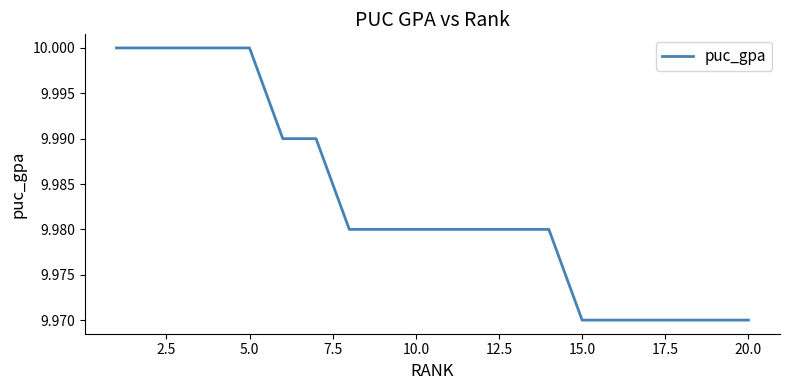

Is this an area chart (filled region under the line)?

No